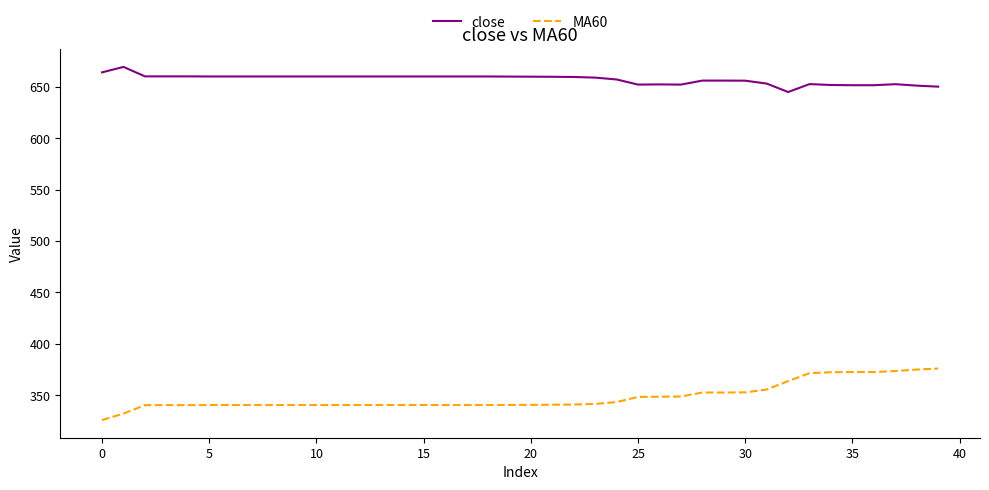

What is the minimum value for MA60?

325.9